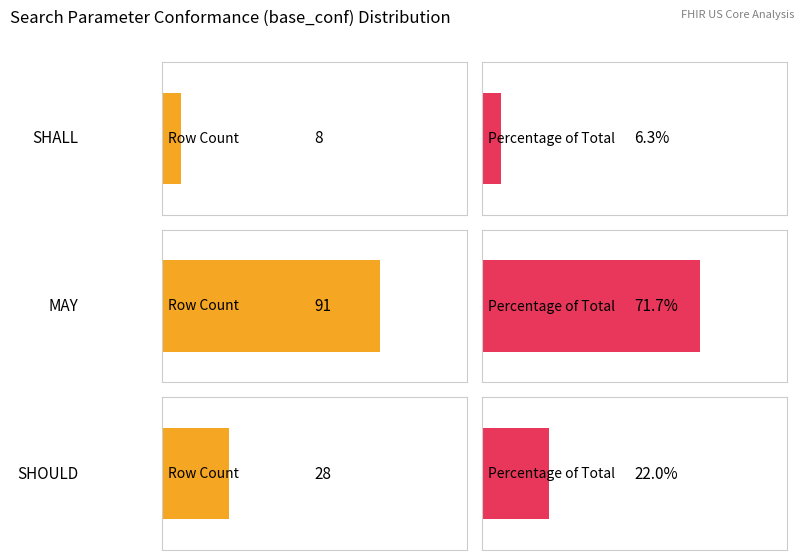

What is the sum of the values at 1 and counts?

99